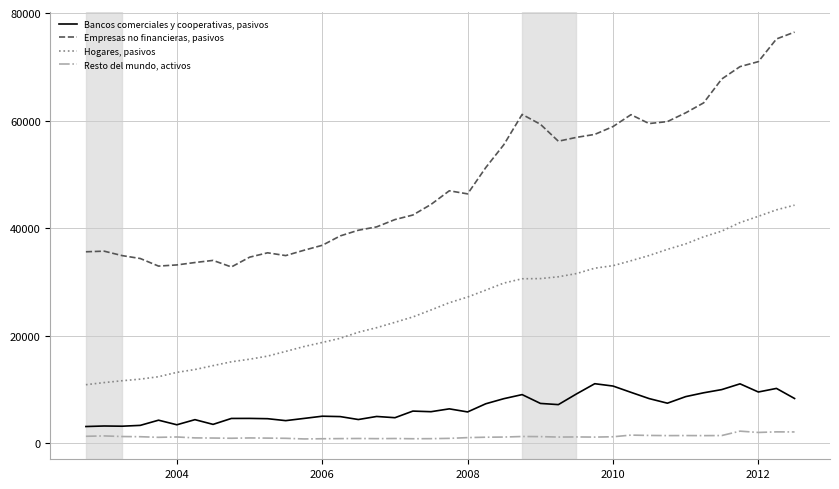

What is the lowest value of the Hogares, pasivos series?

10921